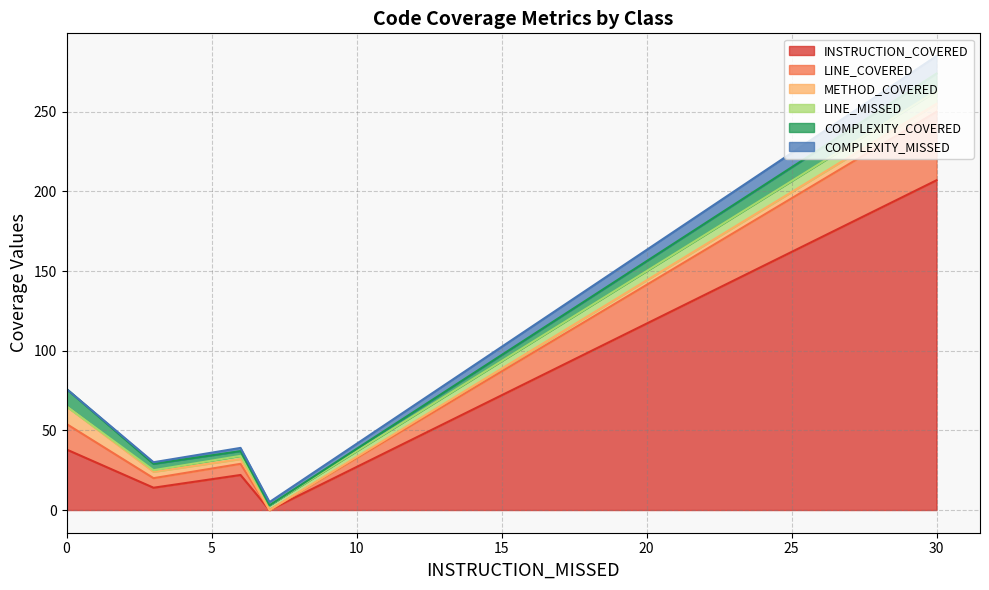

What is the difference between the maximum and minimum values in the INSTRUCTION_COVERED series?

207